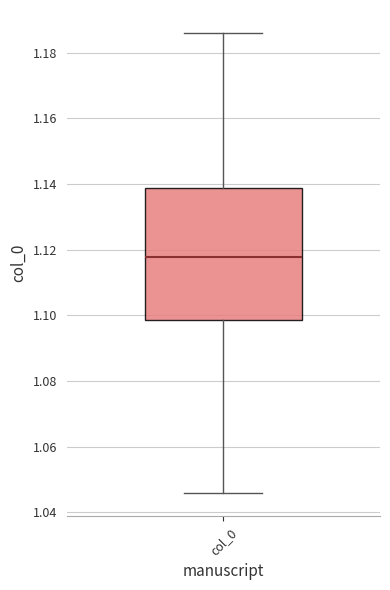

Where is the upper edge of the box for col_0 on the y-axis? The values are not printed on the chart, so give them approximately, as read against the axis.

1.138